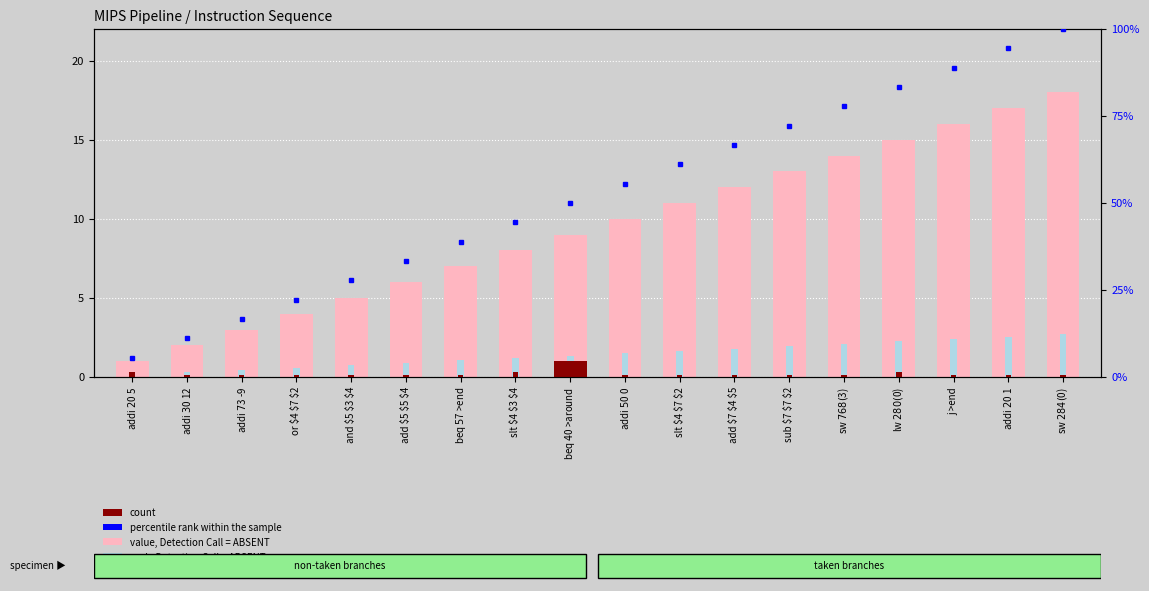

Rank the series at j >end from highest to lowest value.

percentile rank within the sample, value, Detection Call = ABSENT, rank, Detection Call = ABSENT